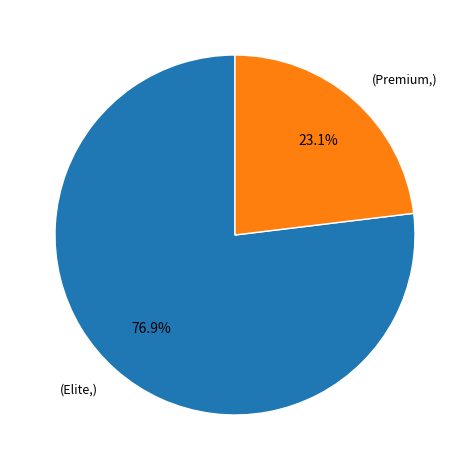

Is there a majority slice in this chart?

Yes